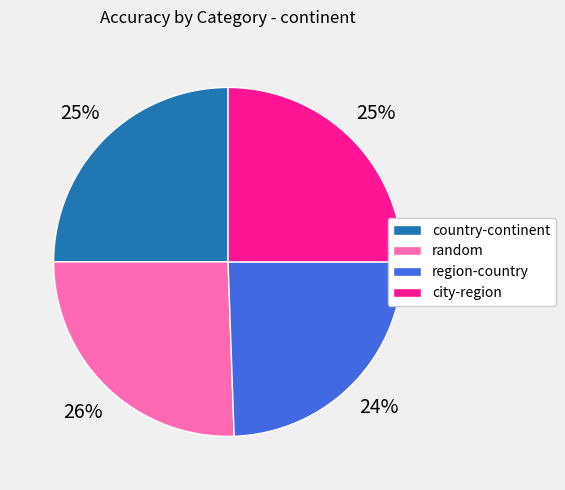

What is the largest slice in the pie chart?

random